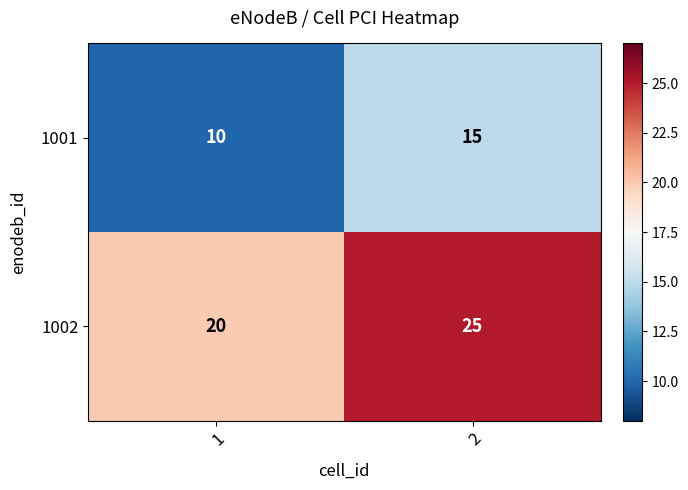

What is the sum of all 1002 values?

45